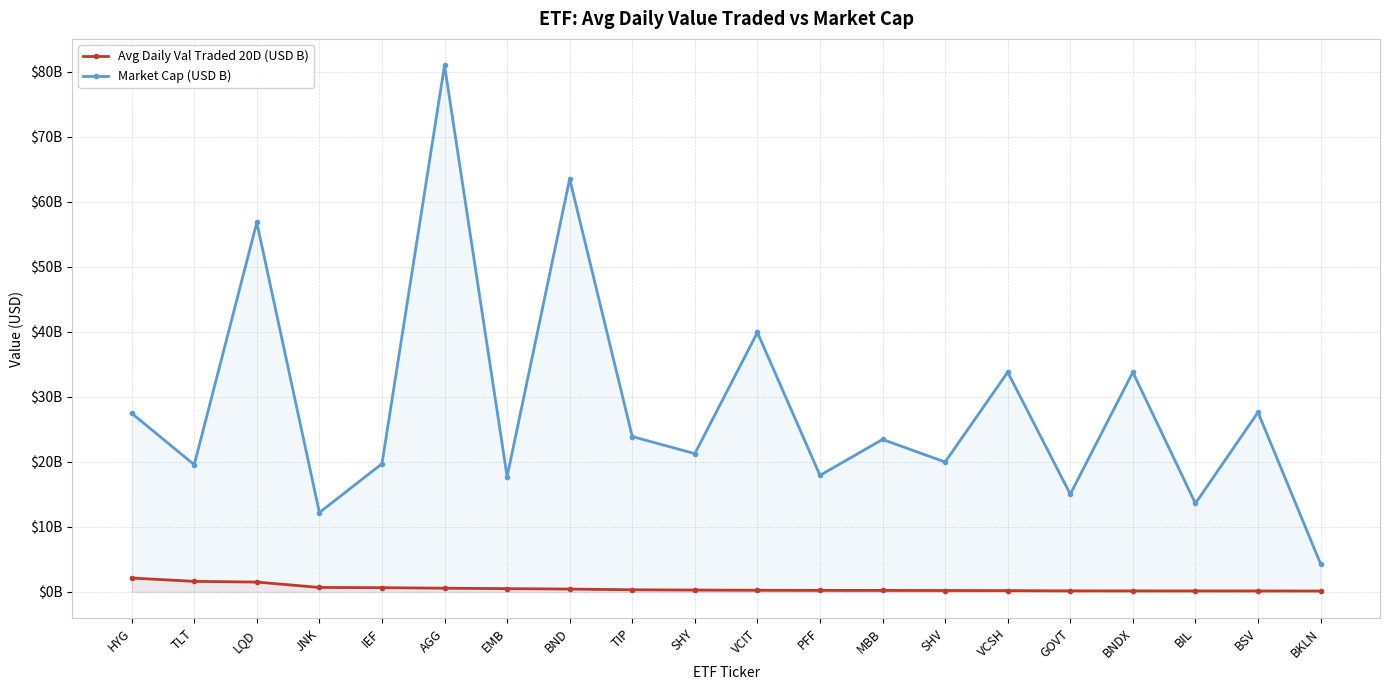

True or false: Market Cap (USD B) and Avg Daily Val Traded 20D (USD B) cross at least once.

False